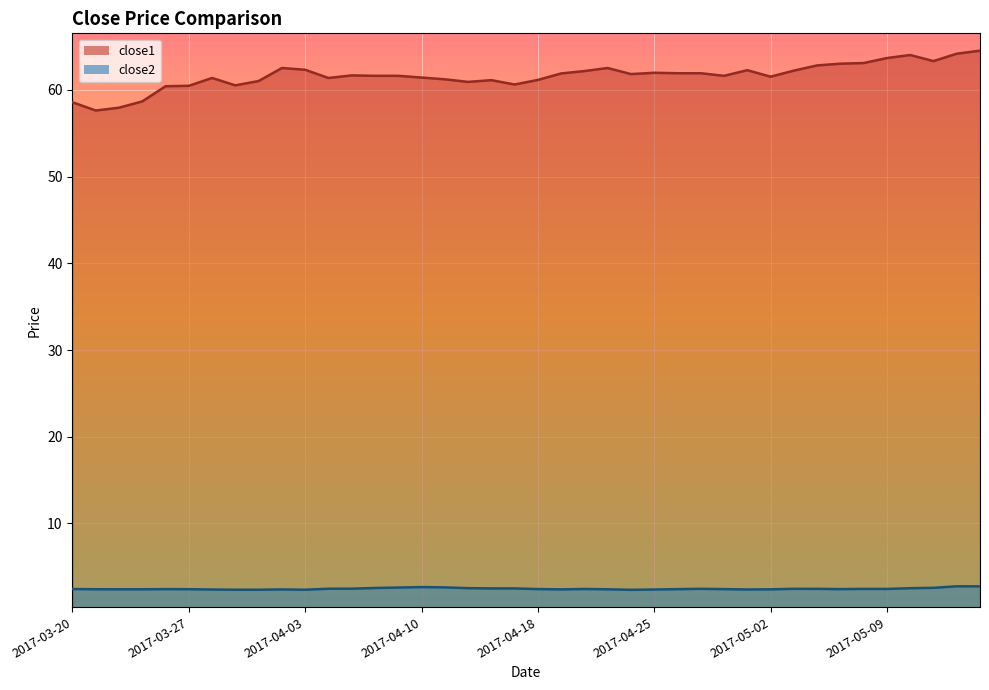

Between 2017-04-28 and 2017-05-09, which series saw the biggest shift?

close1